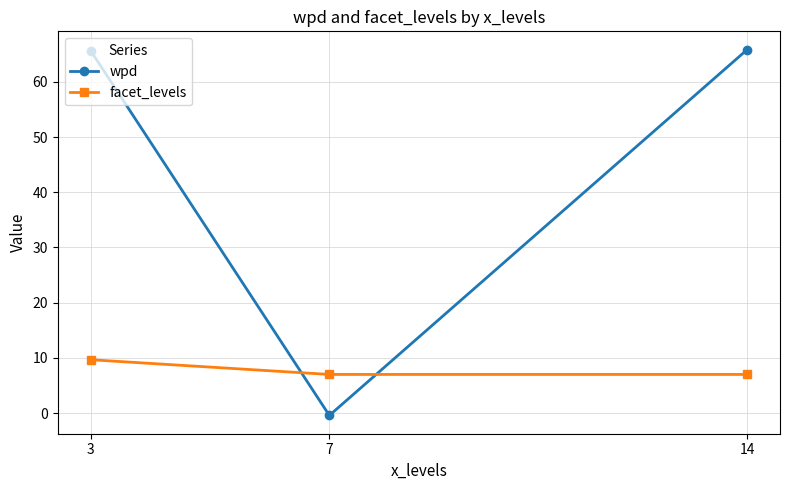

What is the value of the facet_levels point at the 3rd from the left?

7.0